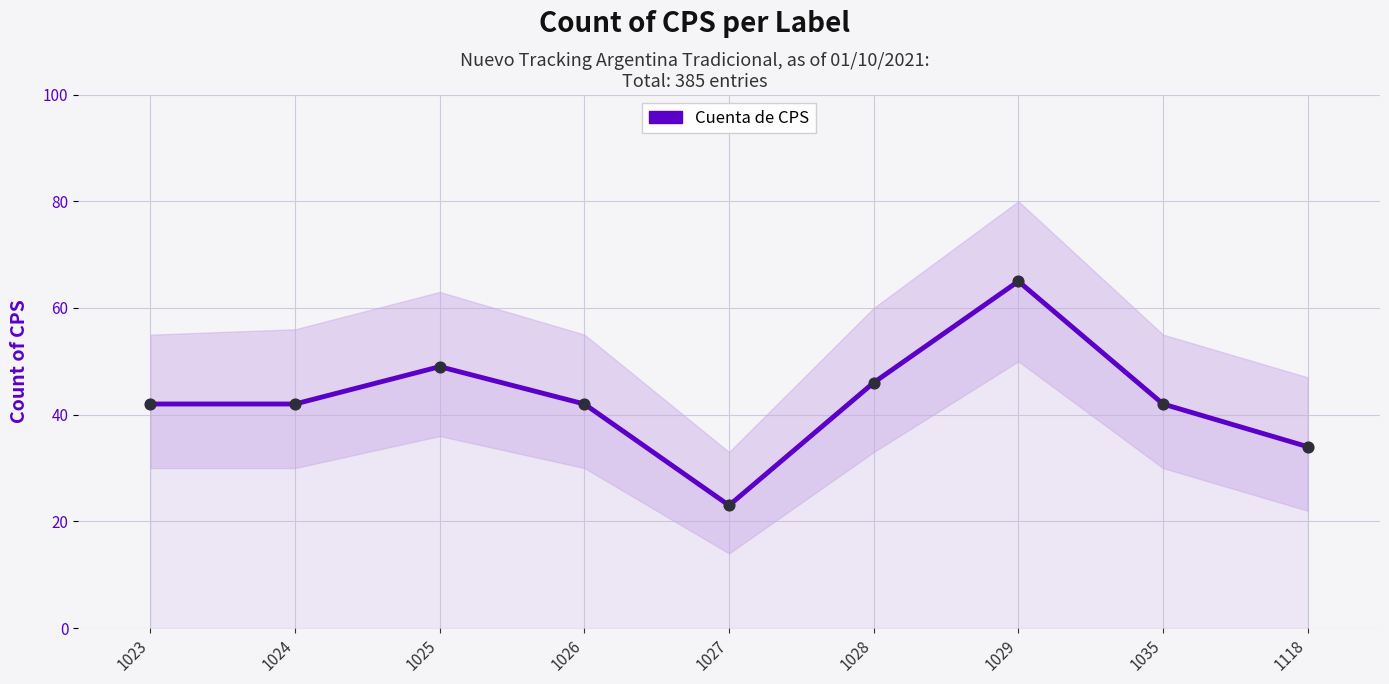

Between 1024 and 1118, which is larger?

1024